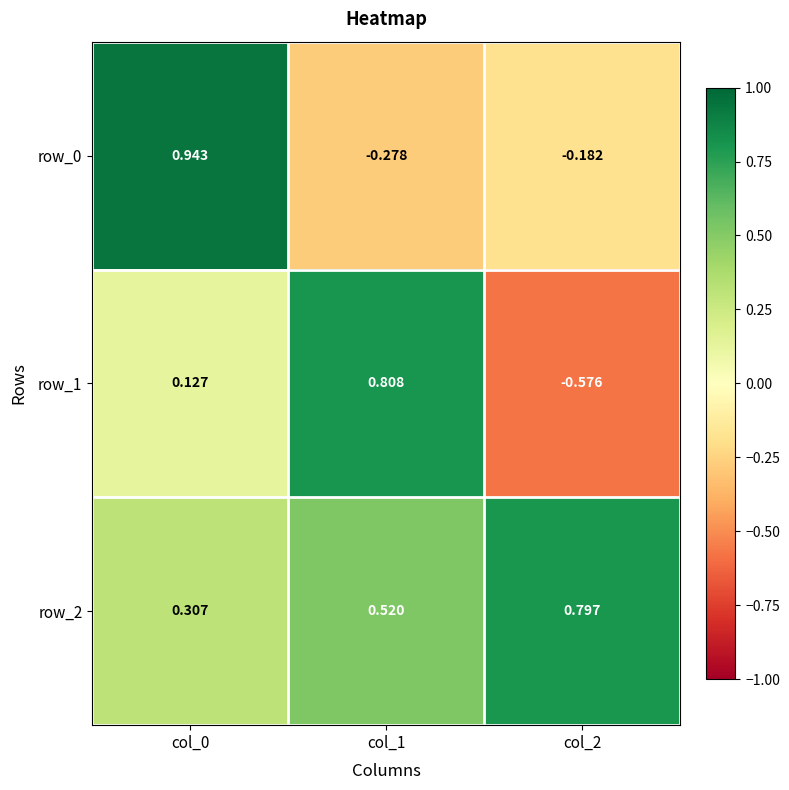

What is the average value of the row_2 series?

0.5